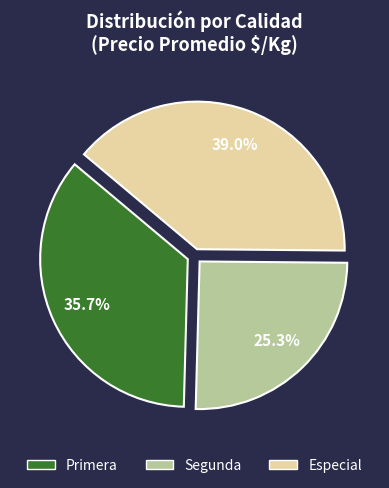

Approximately how many times larger is the value at Especial compared to Primera?

1.1